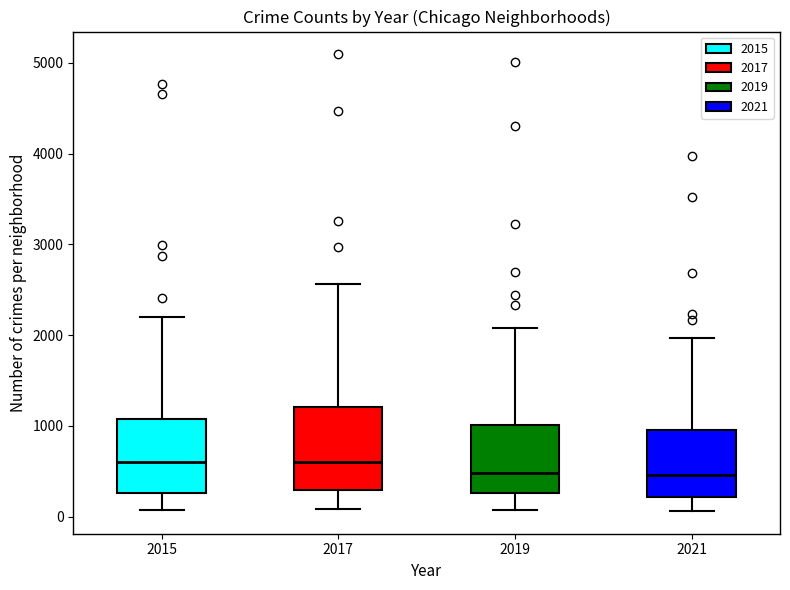

Reading left to right, transcribe this box plot: for each box, give where its median line is, the range the box spans, and where its two whiskers end, as read against the y-axis. The values are not printed on the chart, so give them approximately, as read against the axis.

2015: median 600, box 300 to 1100, whiskers 100 to 2200
2017: median 600, box 300 to 1200, whiskers 100 to 2600
2019: median 500, box 300 to 1000, whiskers 100 to 2100
2021: median 500, box 200 to 1000, whiskers 100 to 2000